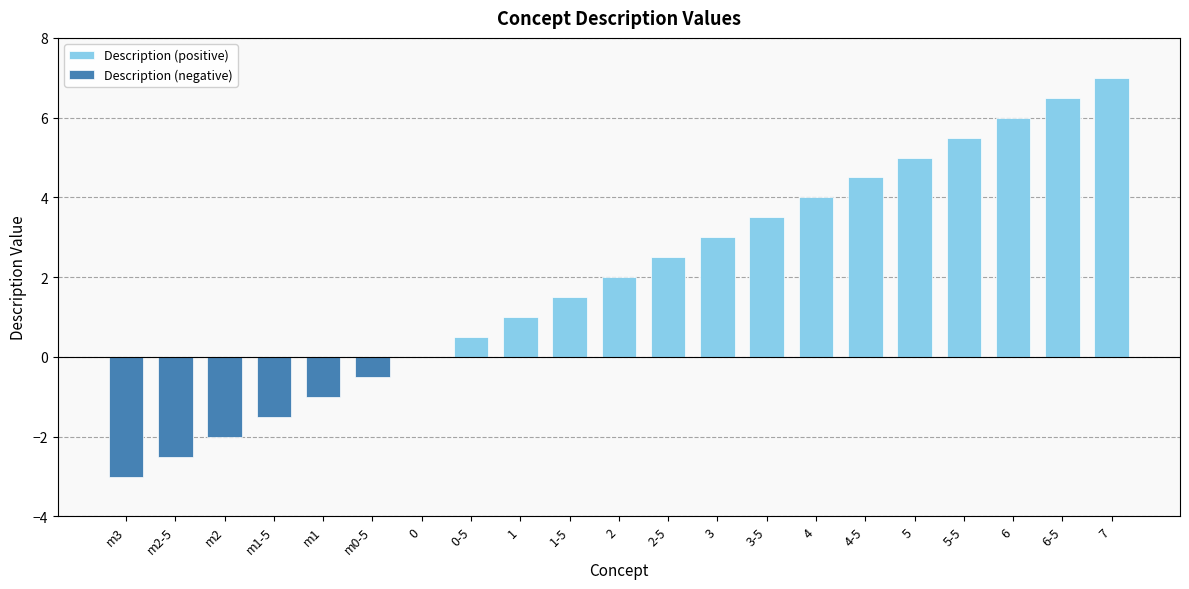

How many values in Description (positive) are above zero?

14